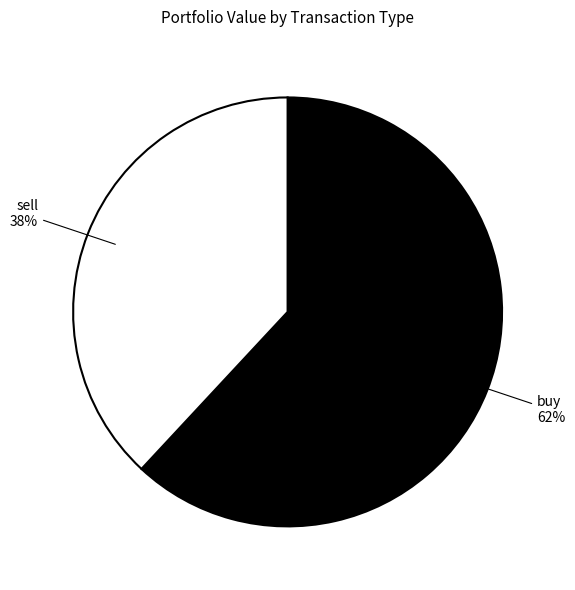

Does any single category account for the majority?

Yes